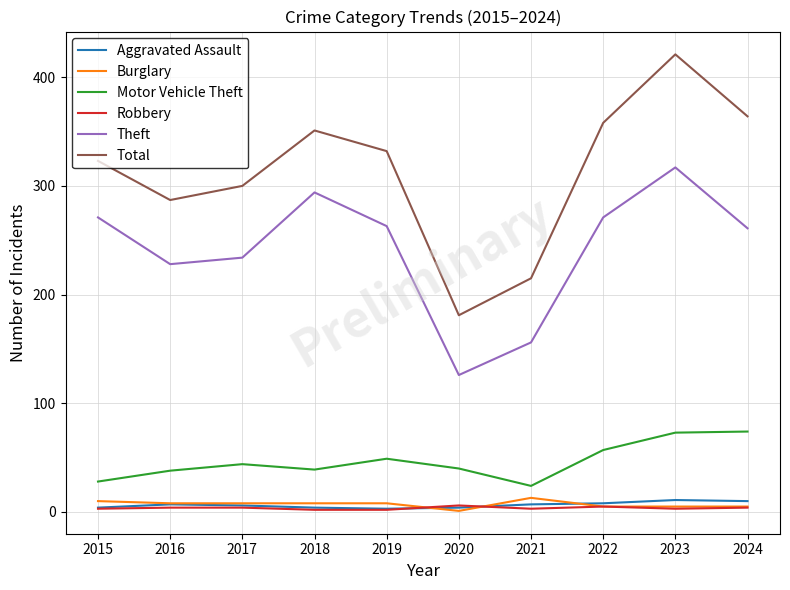

True or false: Robbery and Motor Vehicle Theft intersect in this chart.

False